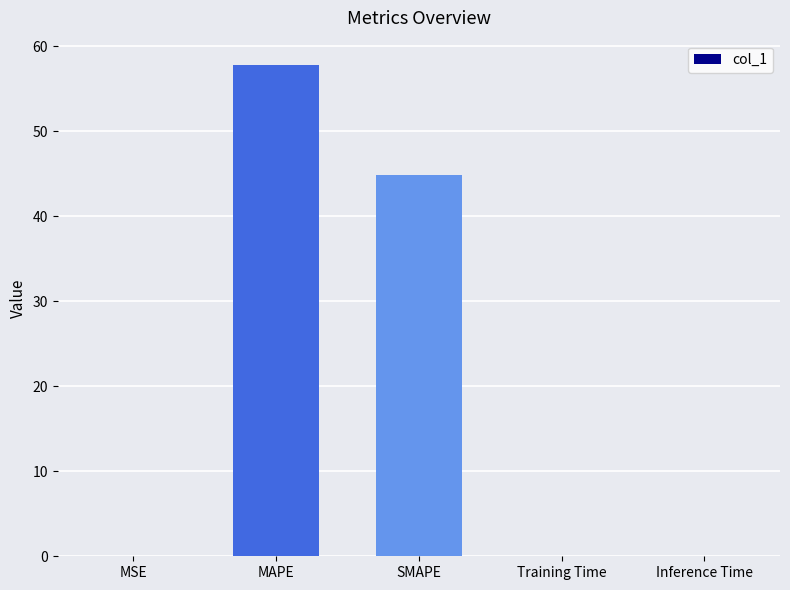

What is the approximate value at SMAPE?

44.8